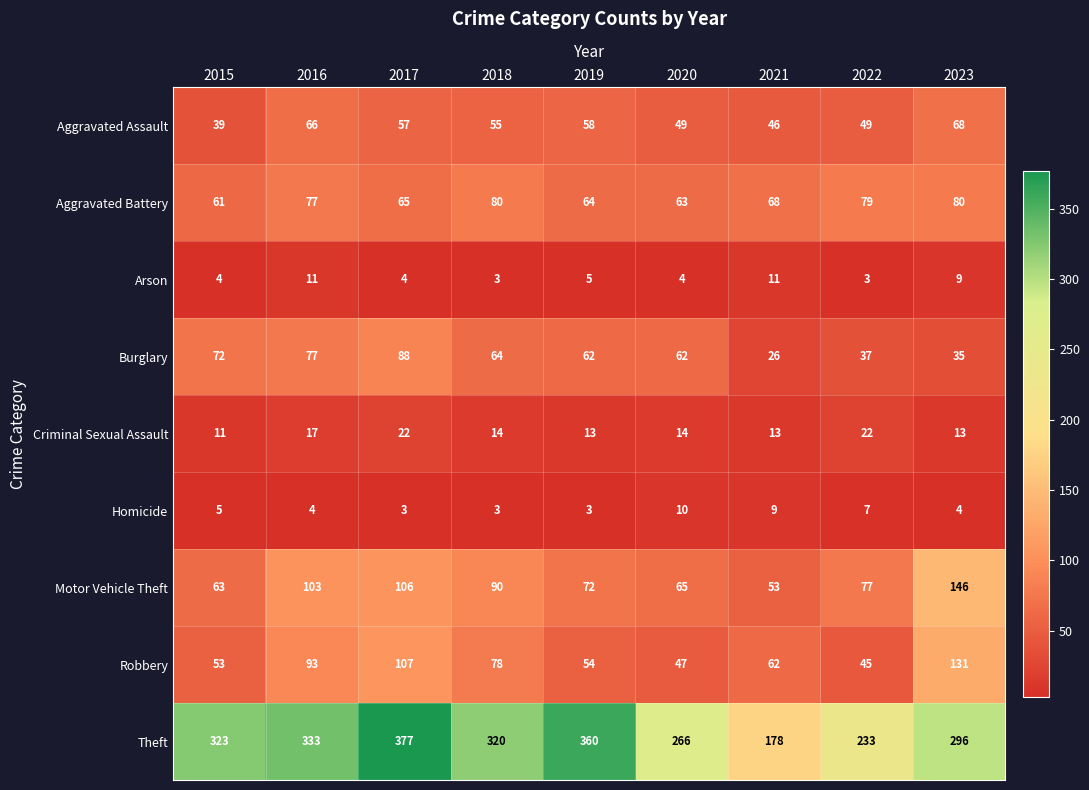

Which series has the widest spread of values?

Theft